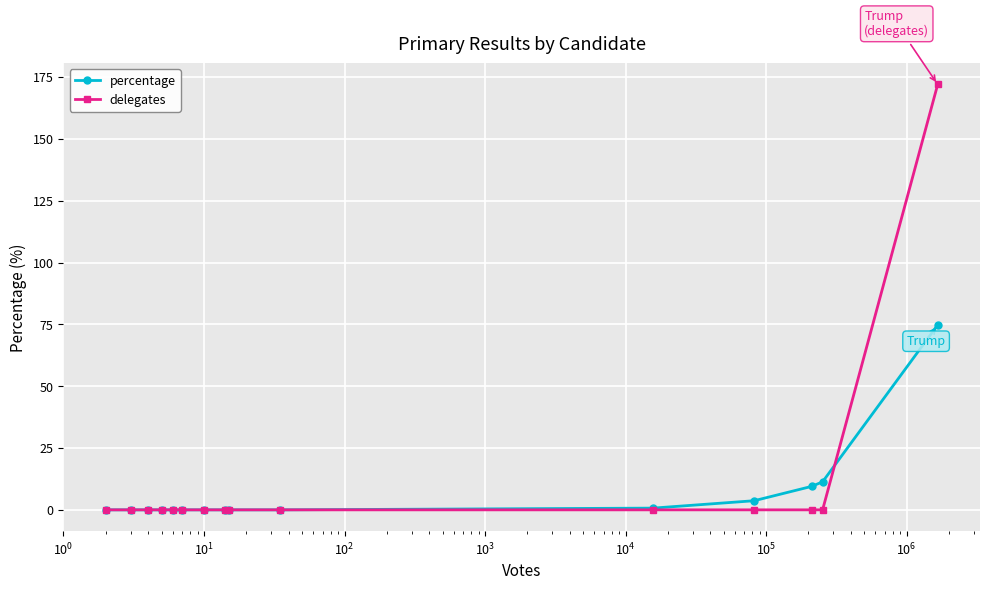

How many lines are shown in the chart?

2